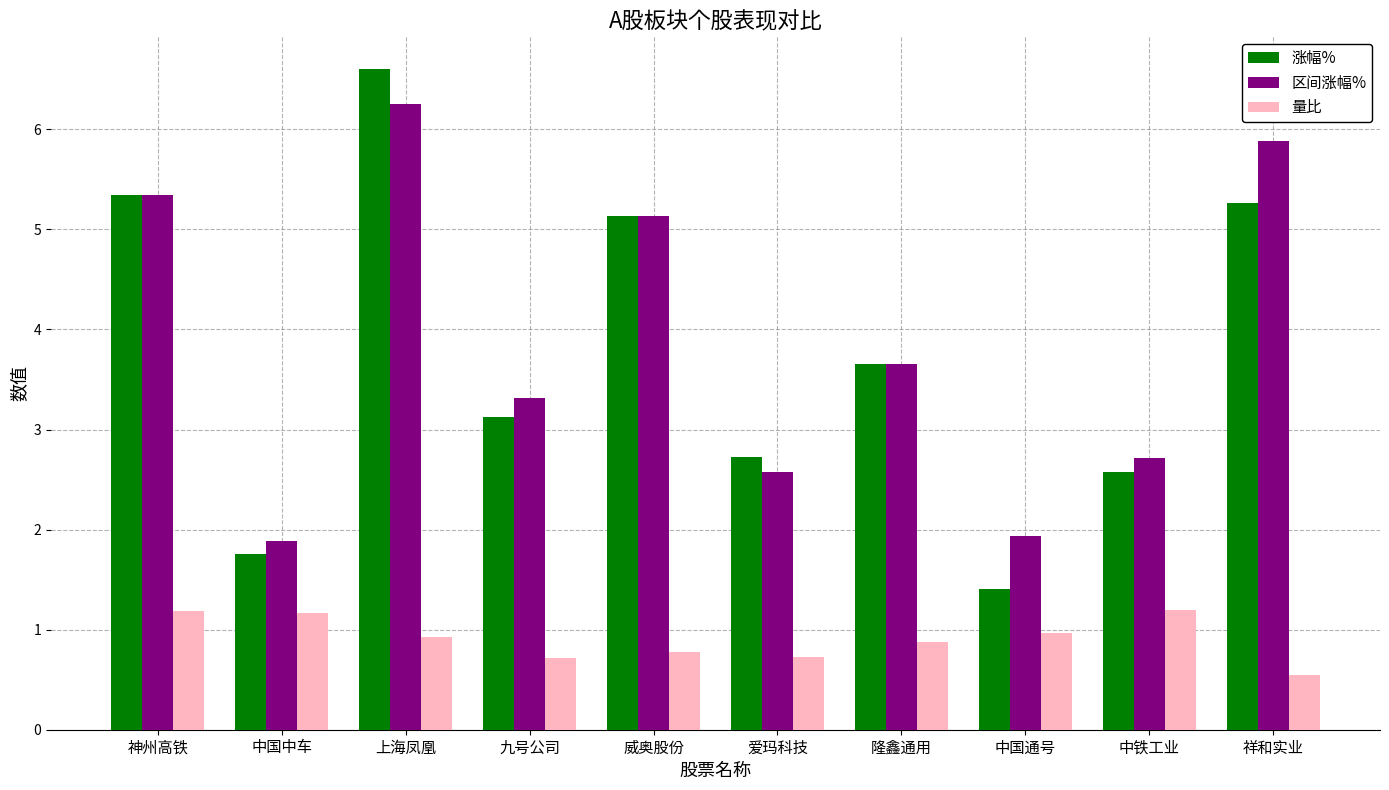

The value of 量比 at 九号公司 is 0.7. True or false?

True